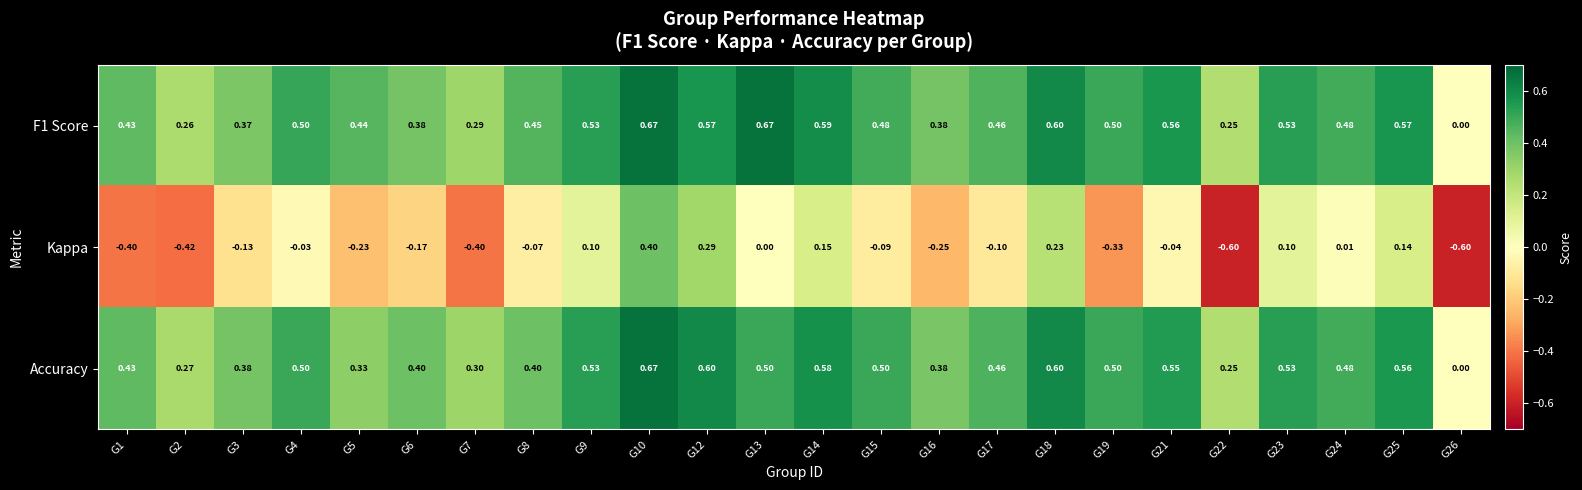

Is the value of F1 Score at G21 greater than the value of Accuracy at G1?

Yes